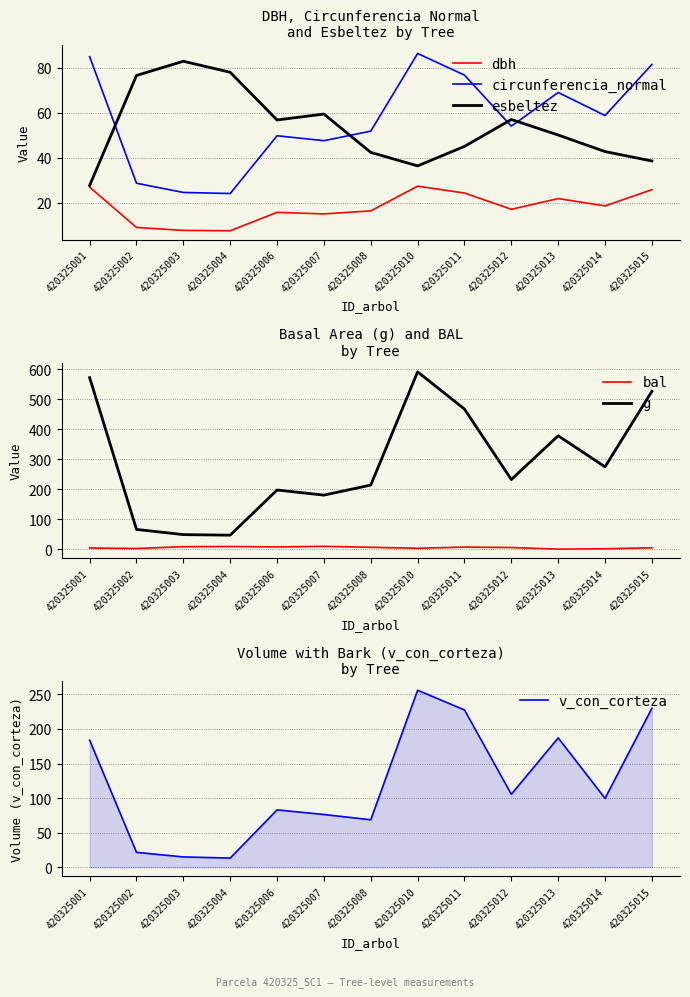

True or false: bal has a value of 12.3 at 420325003.

False